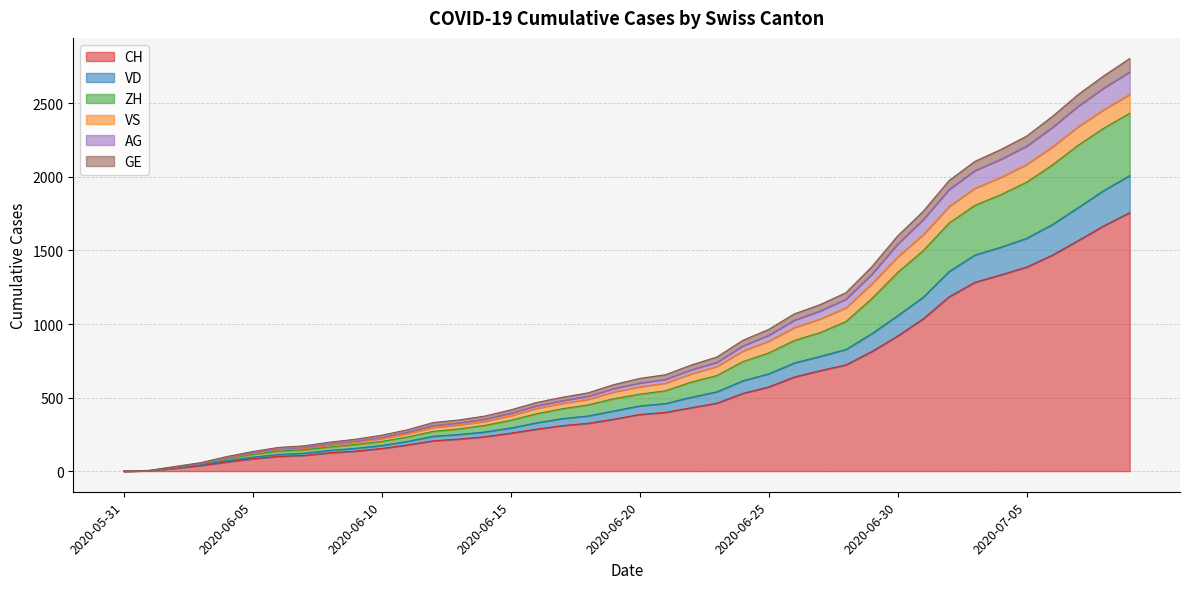

Rank the categories by AG value from highest to lowest.

2020-07-09, 2020-07-08, 2020-07-07, 2020-07-06, 2020-07-05, 2020-07-04, 2020-07-03, 2020-07-02, 2020-07-01, 2020-06-30, 2020-06-29, 2020-06-28, 2020-06-27, 2020-06-26, 2020-06-25, 2020-06-24, 2020-06-23, 2020-06-22, 2020-06-21, 2020-06-20, 2020-06-19, 2020-06-18, 2020-06-17, 2020-06-16, 2020-06-15, 2020-06-14, 2020-06-13, 2020-06-12, 2020-06-11, 2020-06-10, 2020-06-09, 2020-06-08, 2020-06-07, 2020-06-06, 2020-06-05, 2020-06-04, 2020-06-03, 2020-06-02, 2020-06-01, 2020-05-31